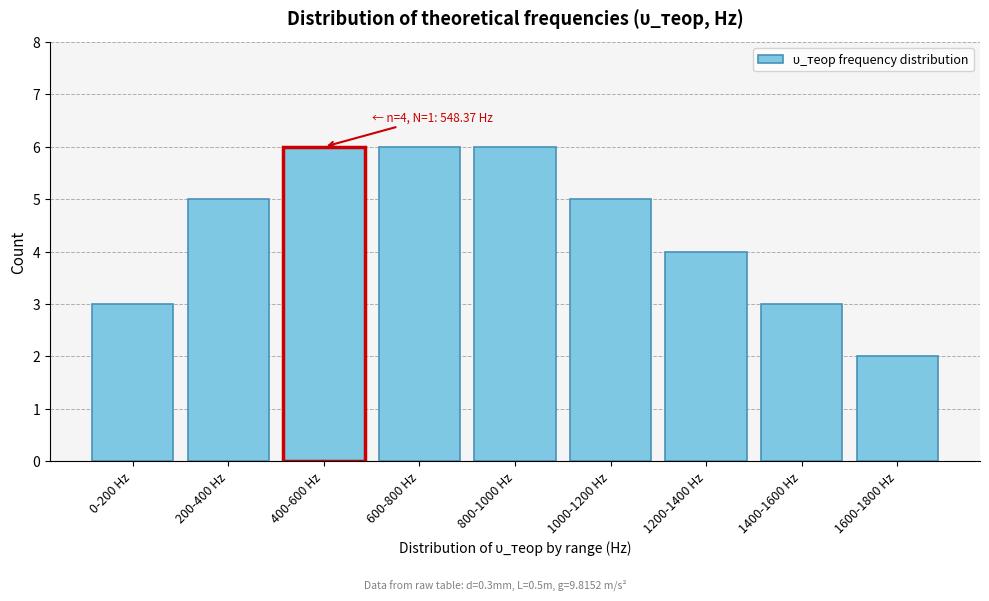

Reading right to left, extract all data points from this chart.

2	3	4	5	6	6	6	5	3